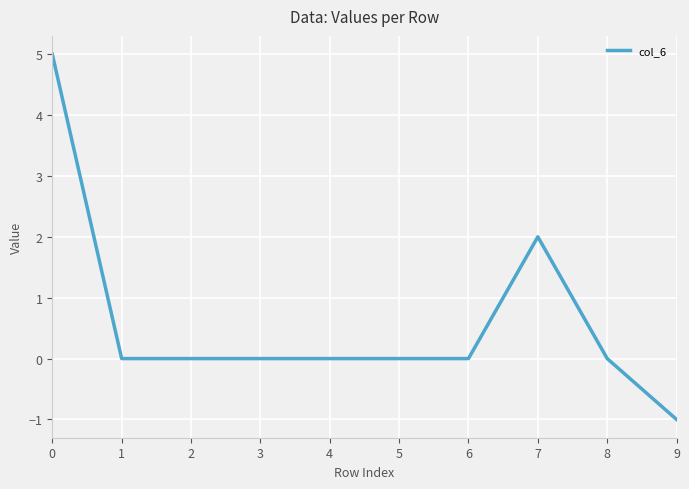

What is the ratio of the value at 0 to the value at 7?

2.5